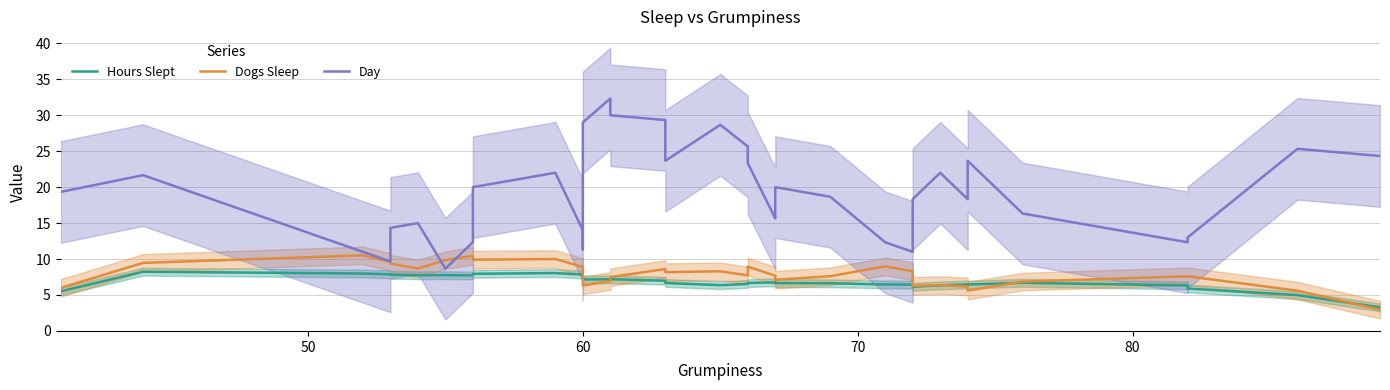

How many data points in Dogs Sleep are above 7?

27